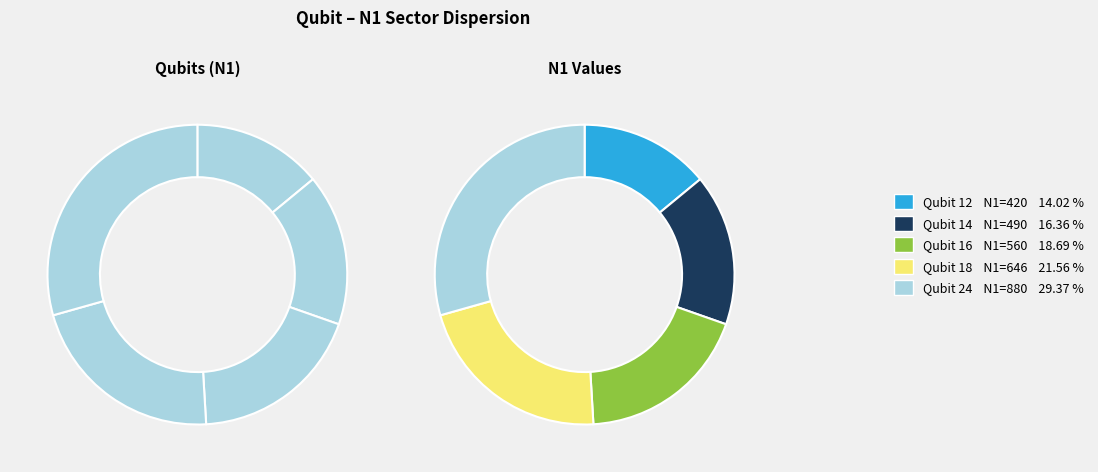

Approximately how many times larger is the value at 14 compared to 24?

0.6